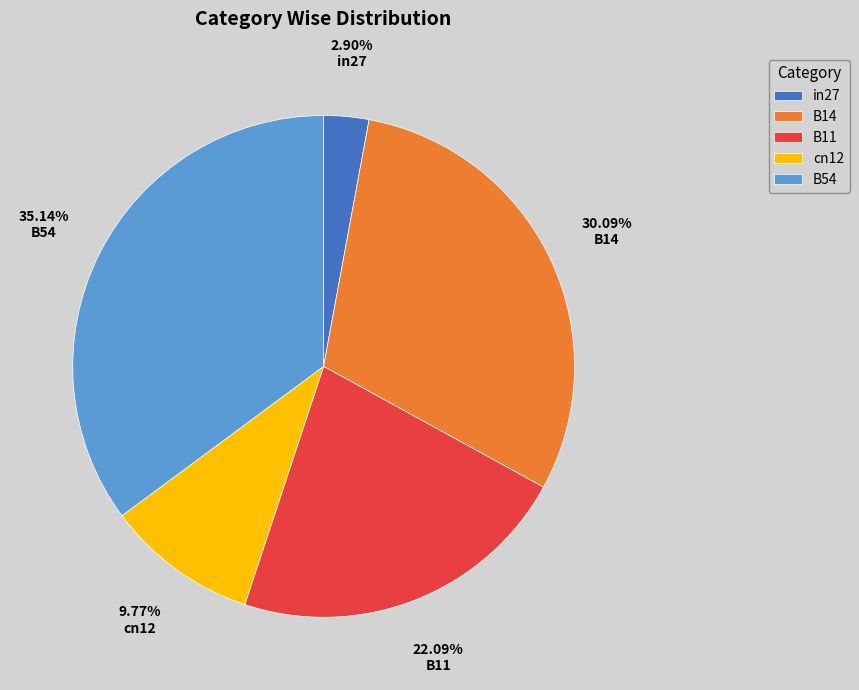

To the nearest percent, what is the difference between the largest and smallest slice percentages?

32%